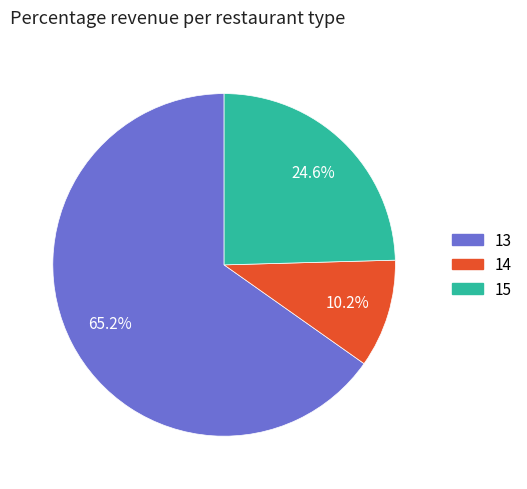

Count the number of slices in the pie.

3